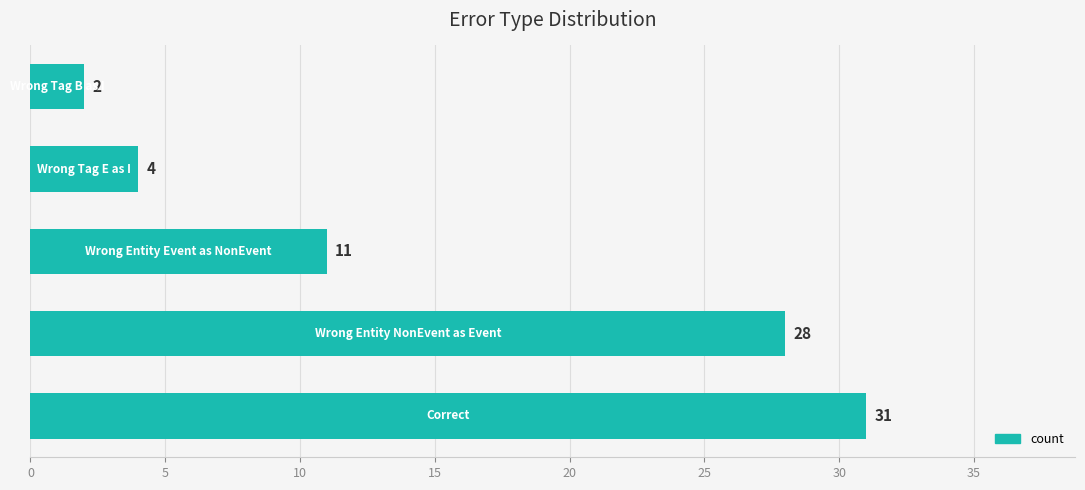

What is the minimum value shown in the chart?

2